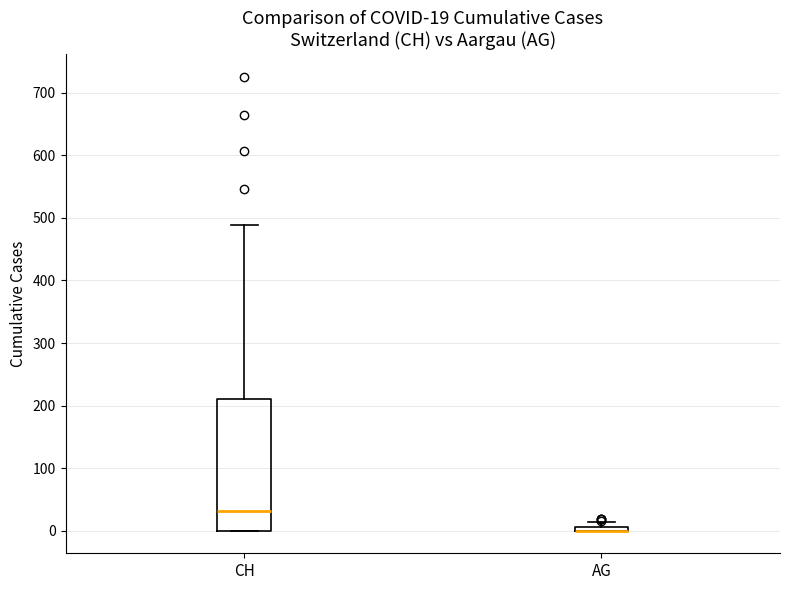

Comparing the boxes themselves (not the whiskers), which one is the tallest?

CH